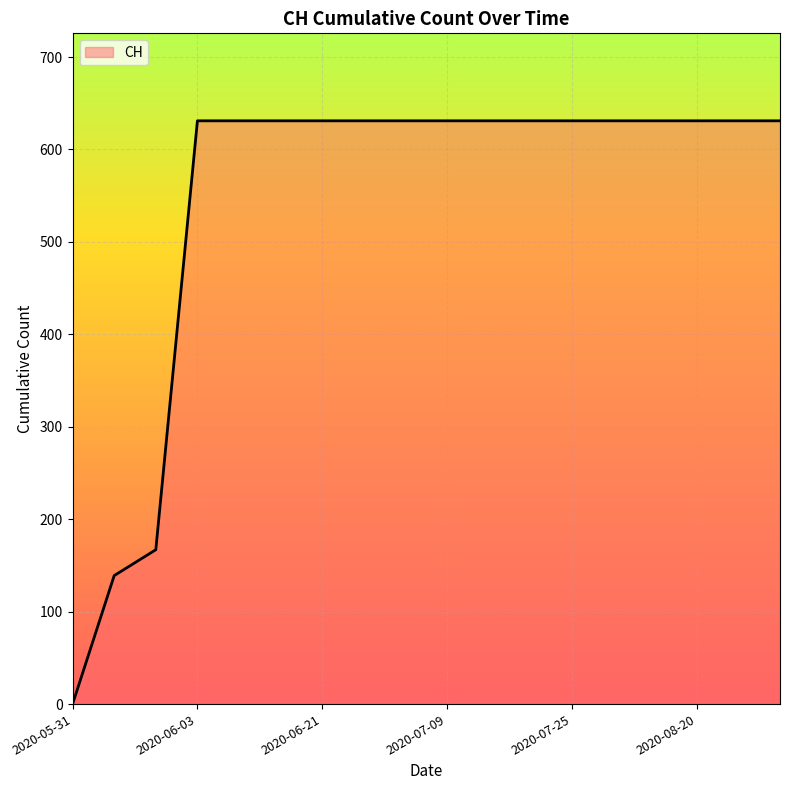

What is the difference between the maximum and minimum values?

631